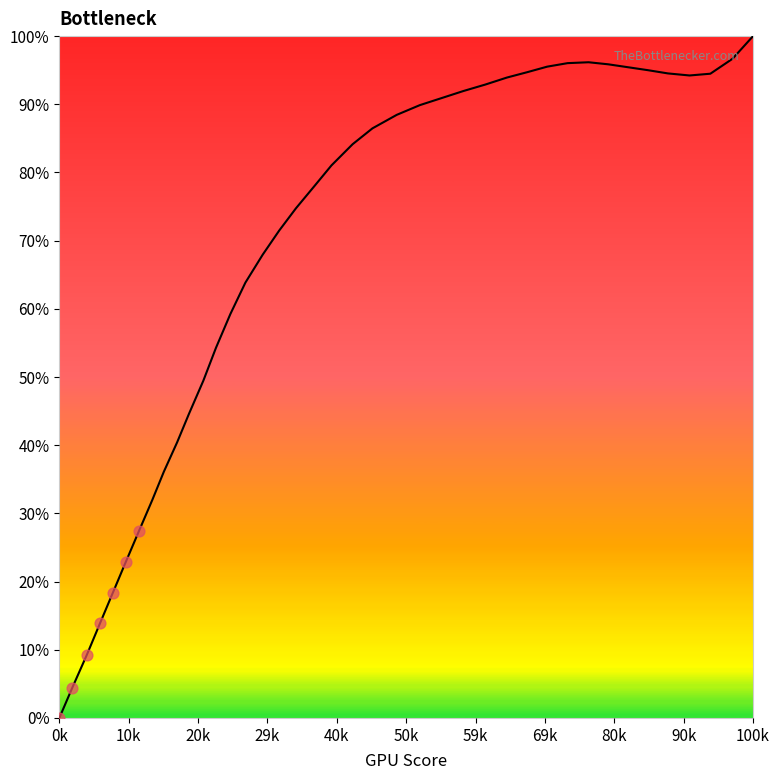

What is the difference between the maximum and minimum values?

100.0